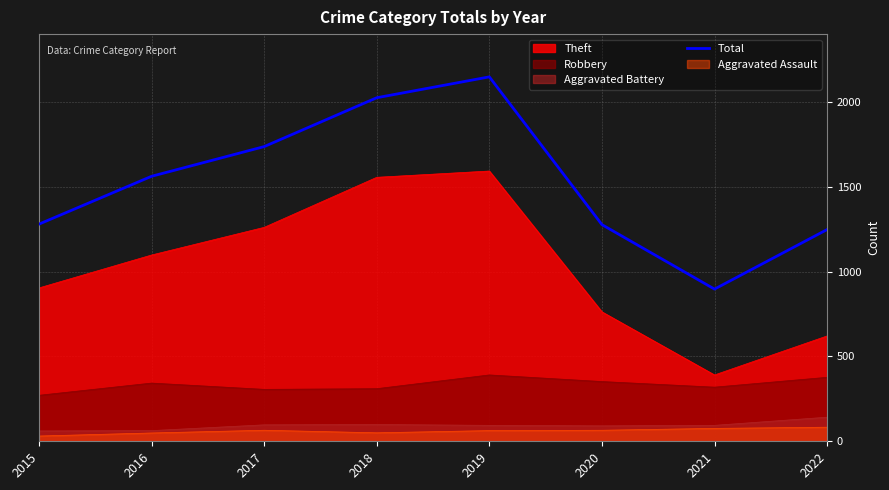

What is the average value?

1522